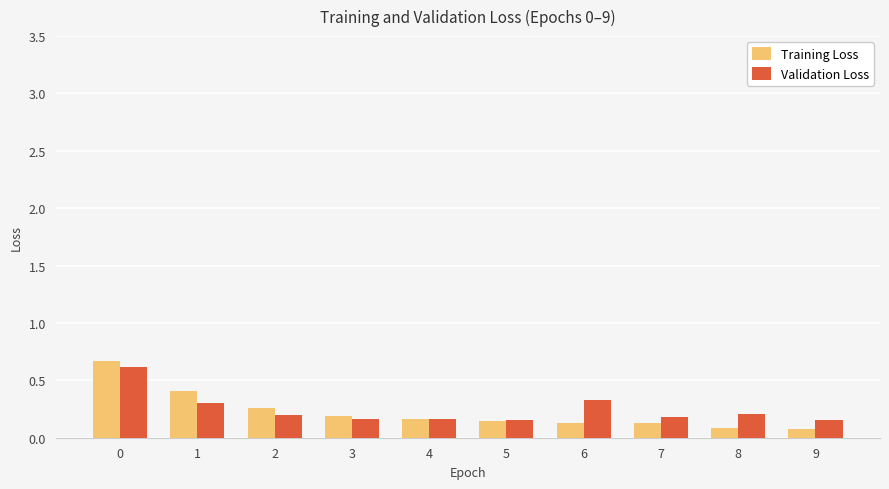

What is the difference between the maximum and minimum values in the Training Loss series?

0.6